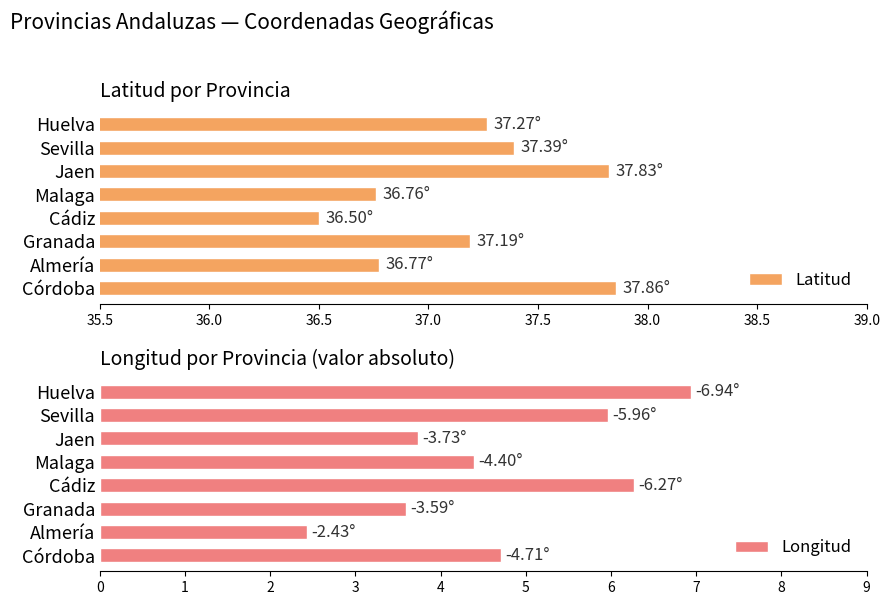

Read the Latitud value at Granada.

37.2